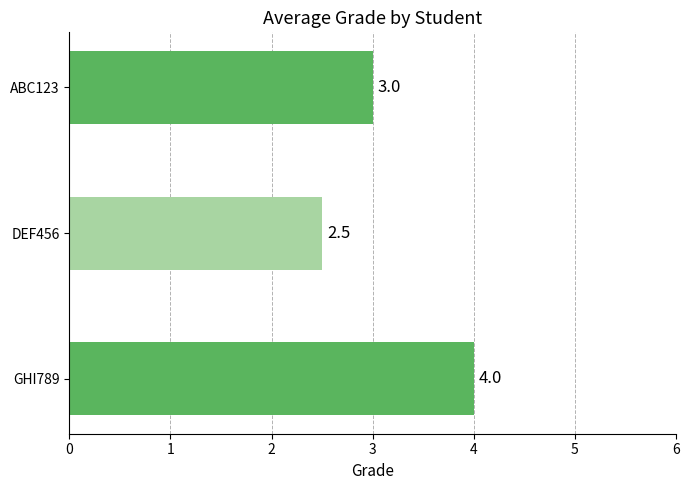

What is the label of the 2nd bar from the bottom?

DEF456